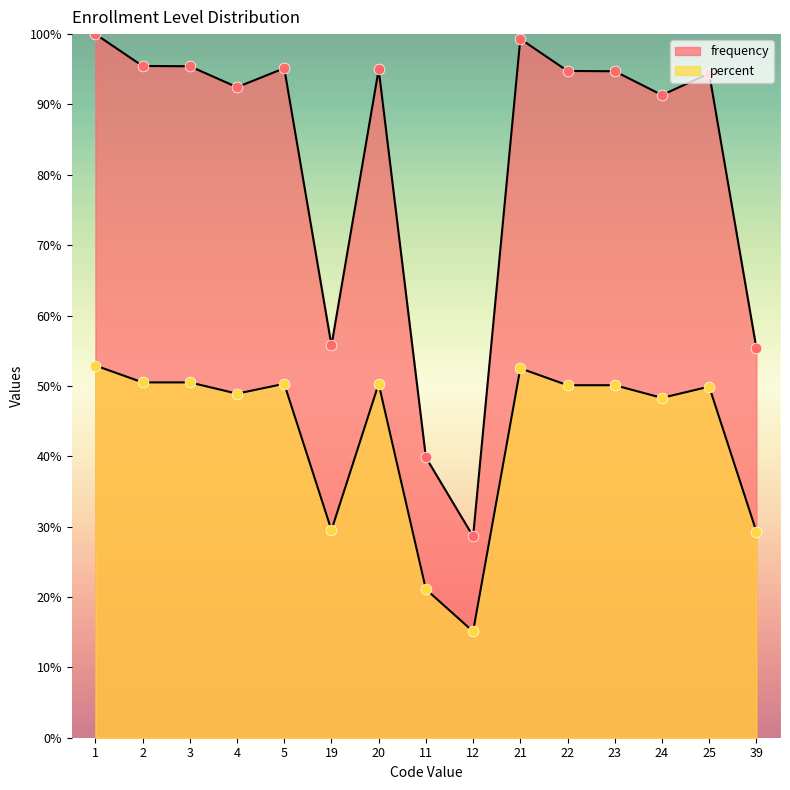

Which series contains the lowest Y value?

percent